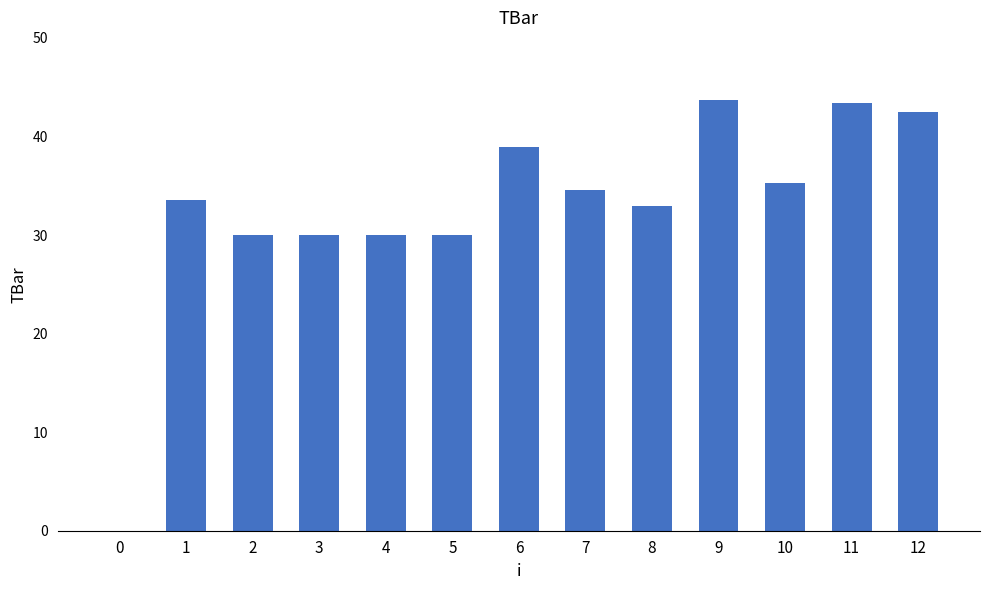

How many positive values are there?

12